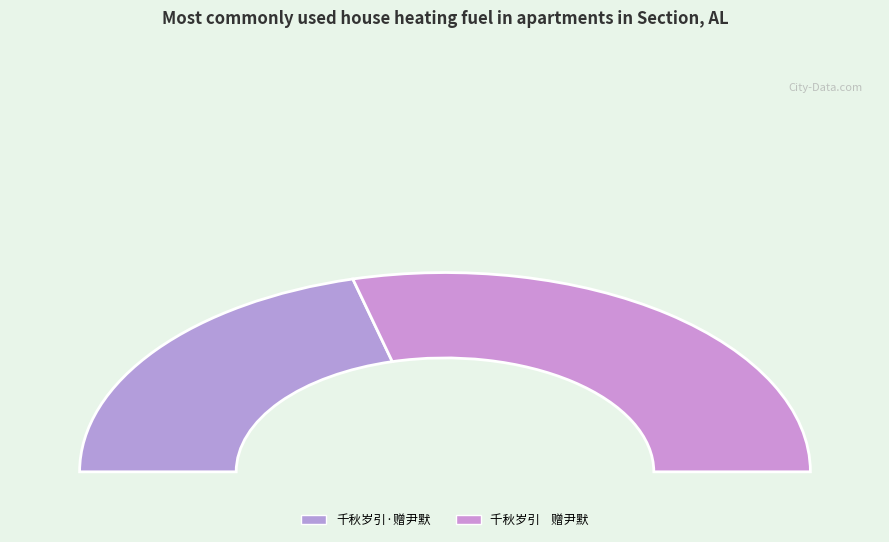

To the nearest percent, what portion does 千秋岁引·赠尹默 represent?

42%